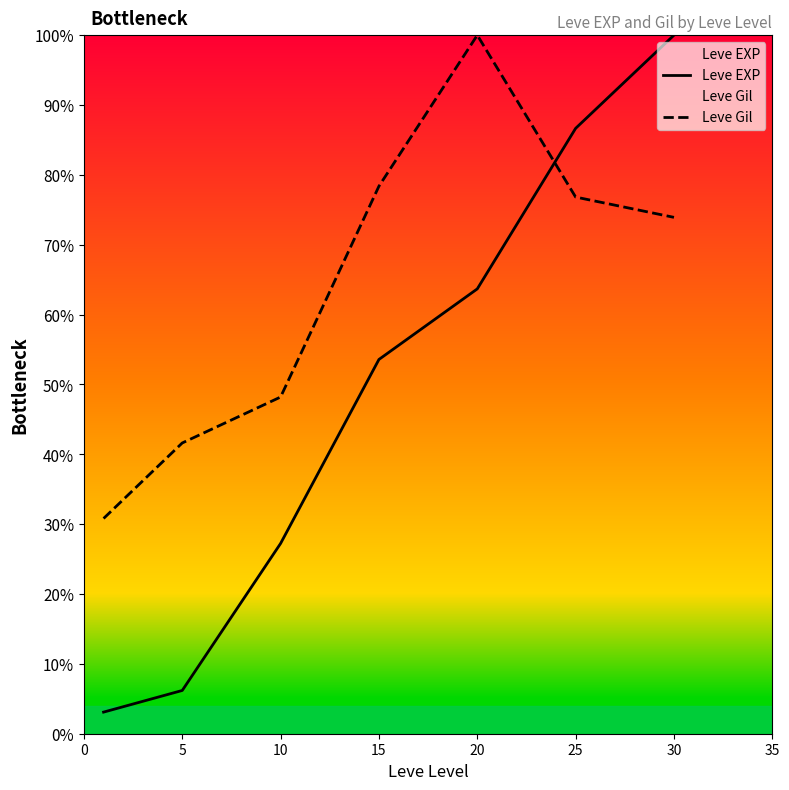

In Leve Gil, how many points are higher than both neighbors (excluding endpoints)?

1